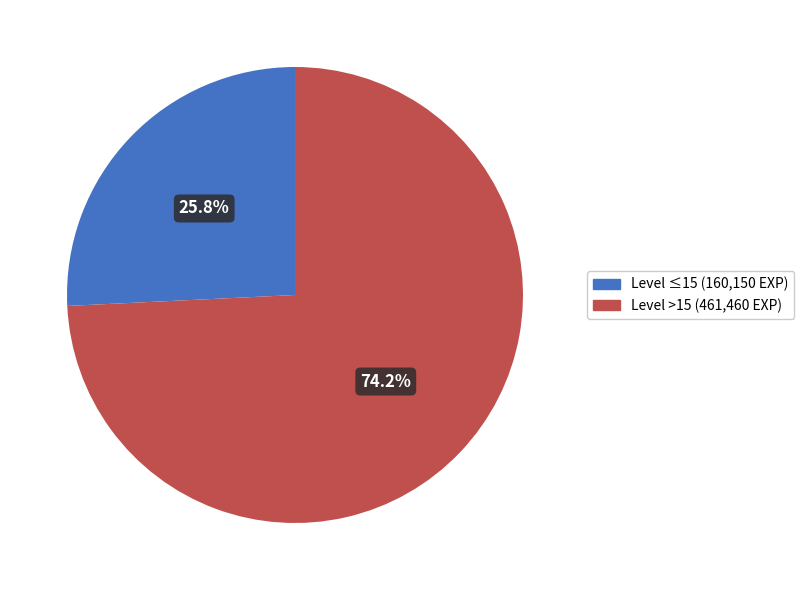

Is there any slice that represents more than half of the pie?

Yes